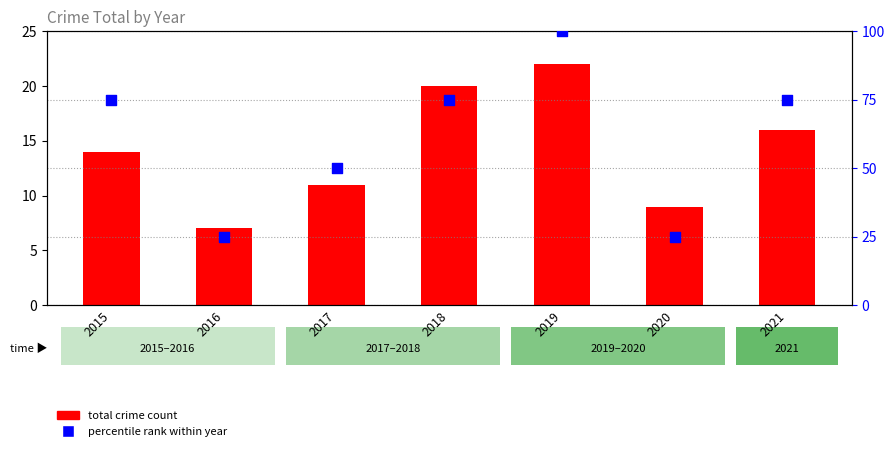

Is the value of total crime count at 2020 greater than the value of percentile rank within year at 2020?

No